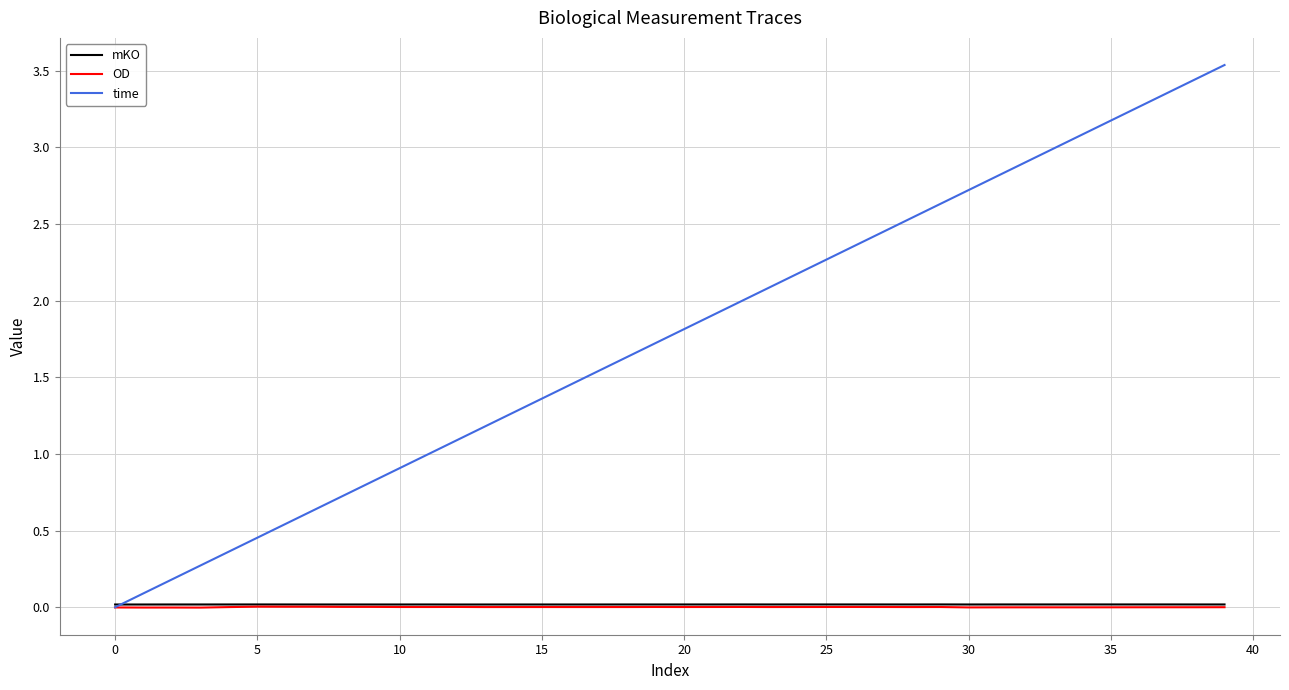

Which series has the largest total across all categories?

time